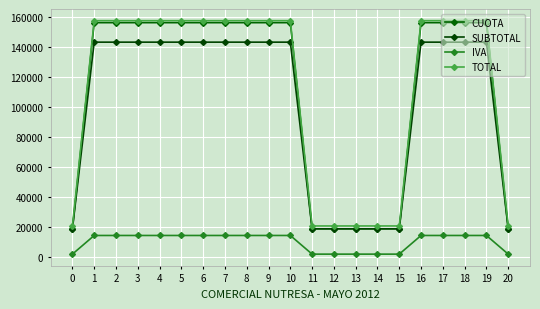

At which category is the sum across all series the highest?

1